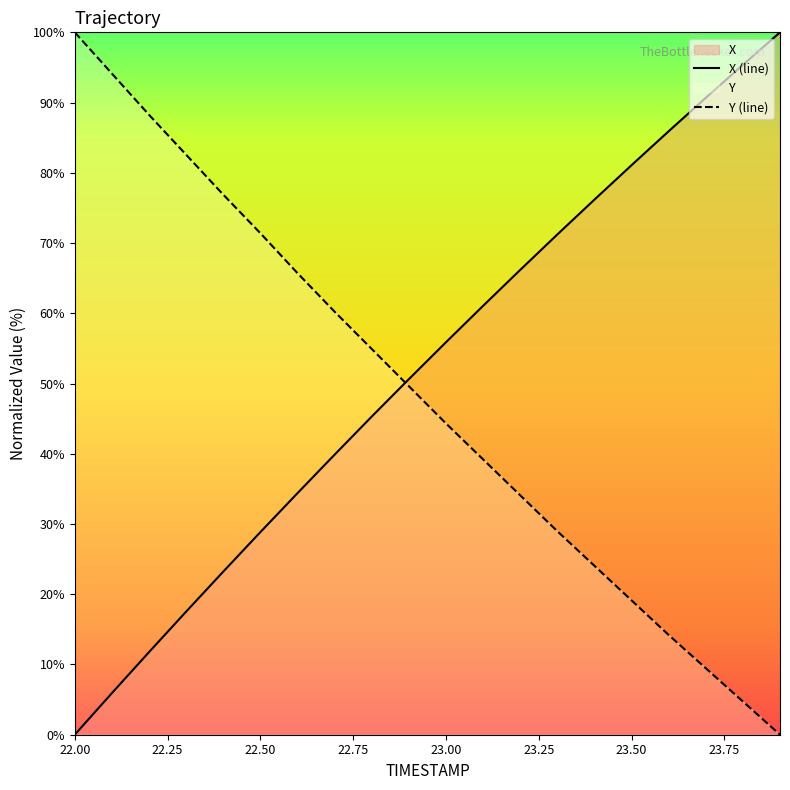

The Y (line) series shows 9.5 at 23.50. True or false?

False